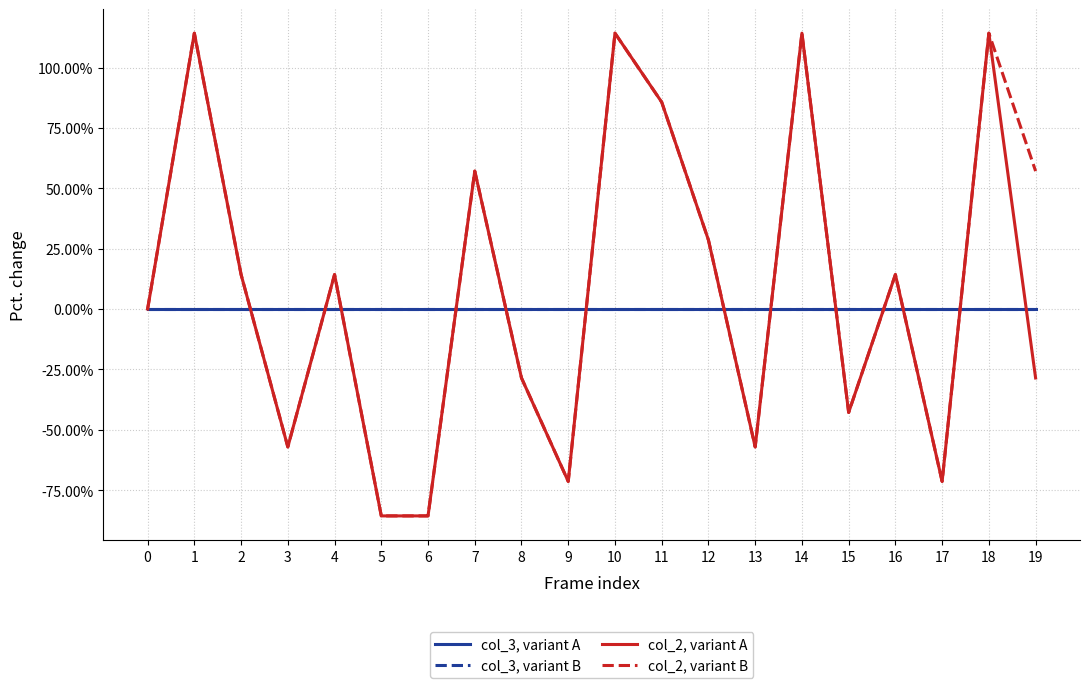

True or false: col_3, variant A and col_3, variant B cross at least once.

False